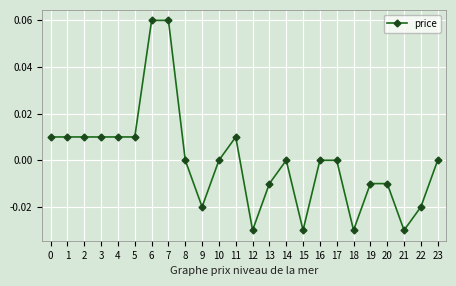

How many categories are shown in the chart?

24